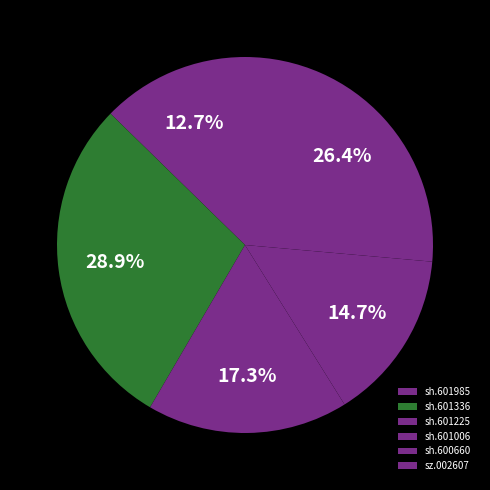

Rank the categories by value from highest to lowest.

sh.601336, sh.600660, sh.601225, sh.601006, sh.601985, sz.002607